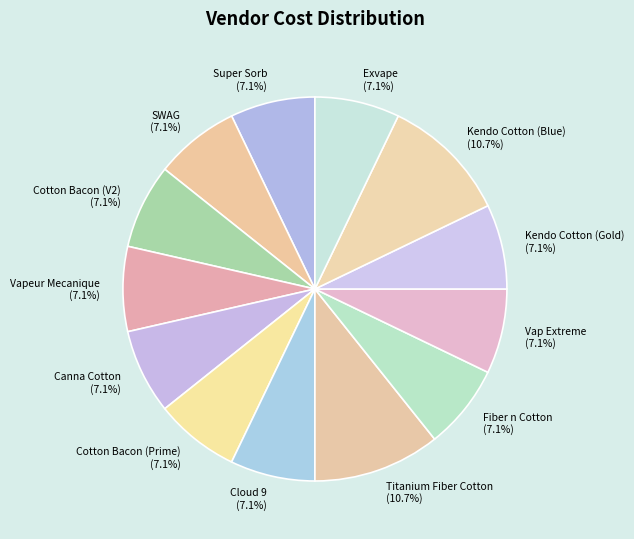

Approximately how many times larger is the value at SWAG compared to Vap Extreme?

1.0